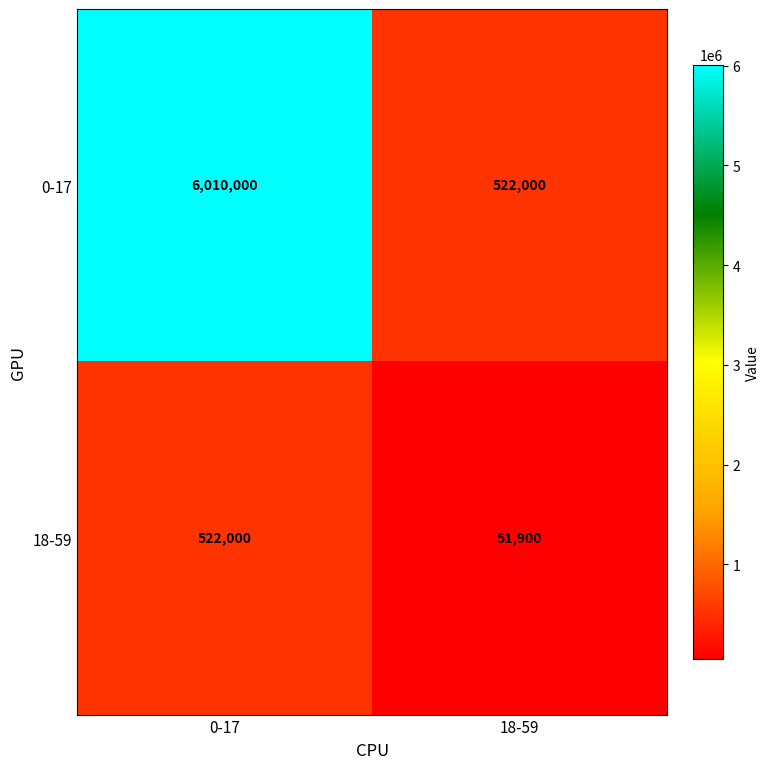

At how many categories does at least one series exceed 2338062?

1